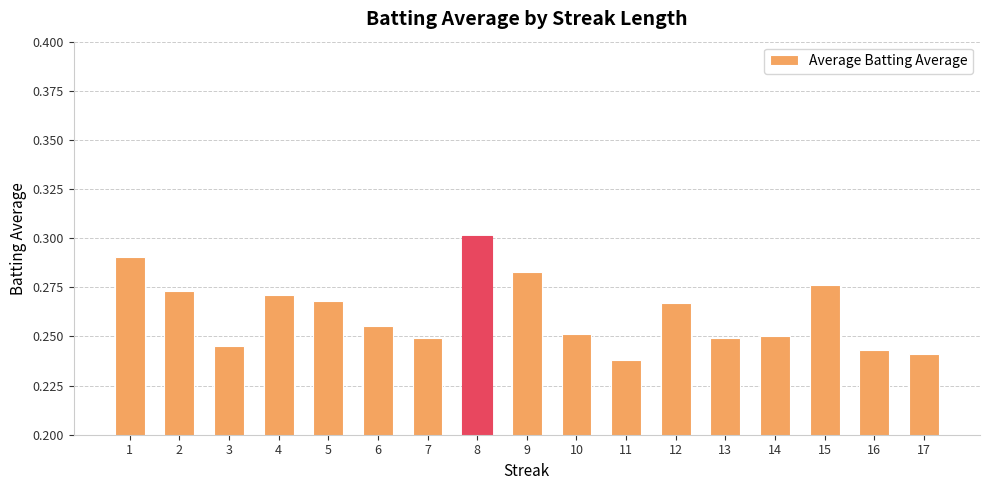

What is the sum of all values?

4.5